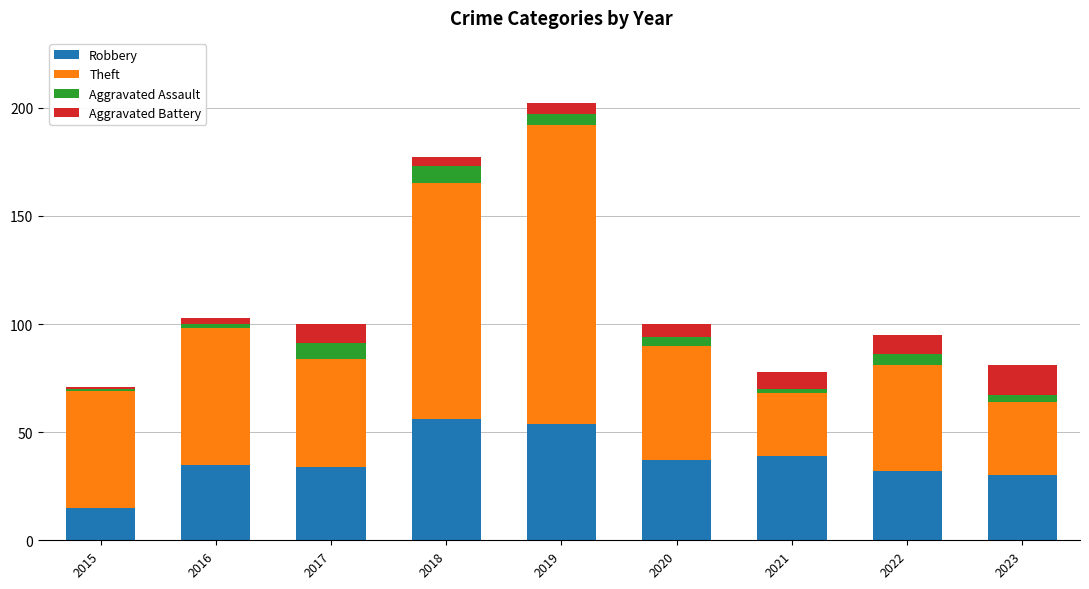

At which label does Robbery reach its minimum?

2015